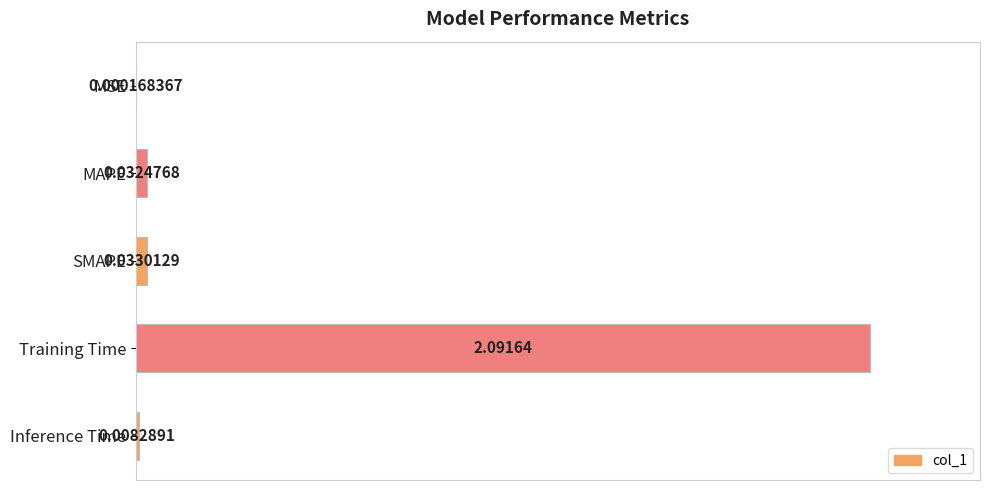

Between Training Time and SMAPE, which is larger?

Training Time